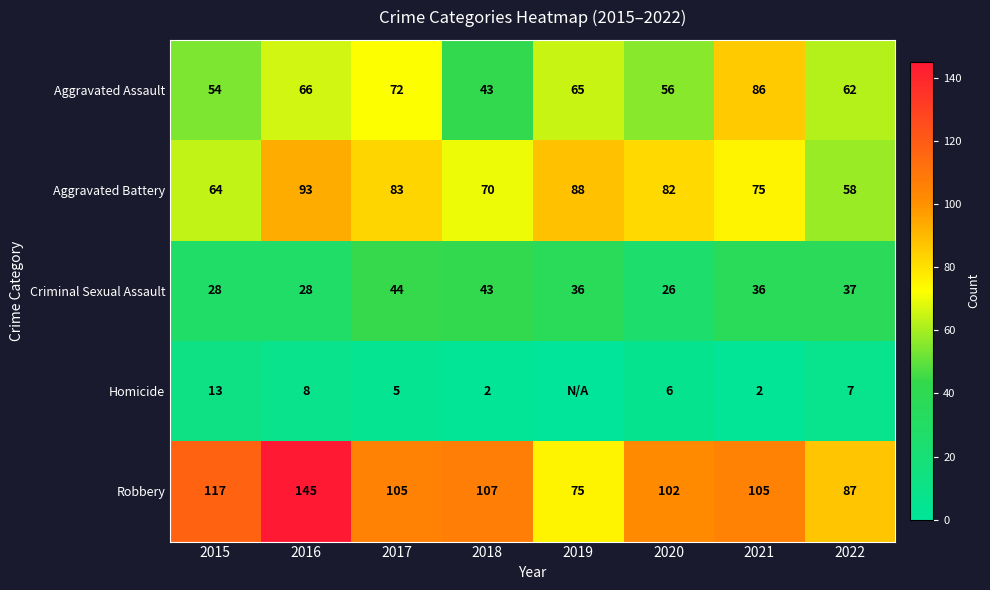

How many values in the Aggravated Battery series are below 82?

4